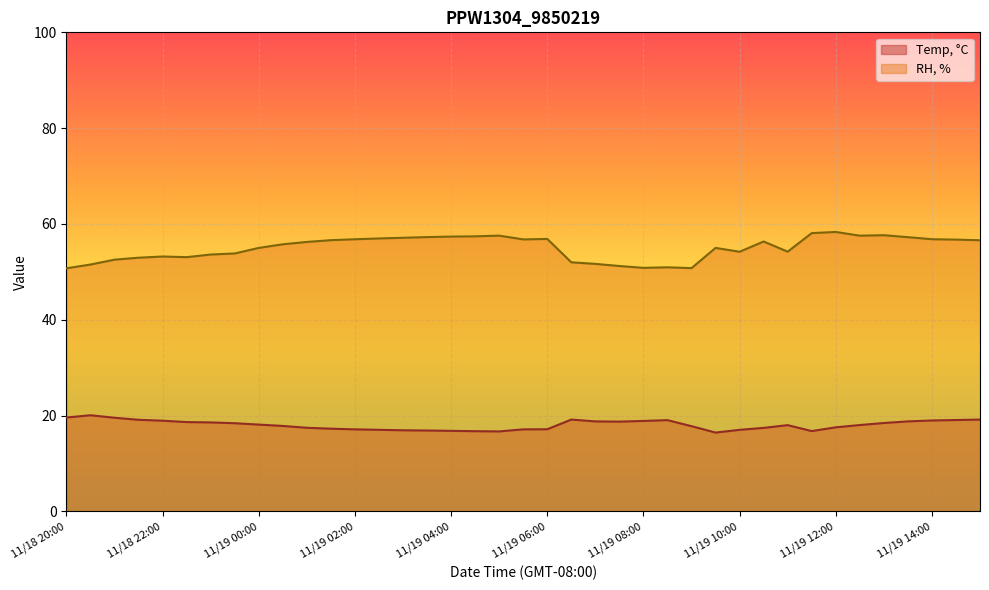

How many lines are shown in the chart?

2